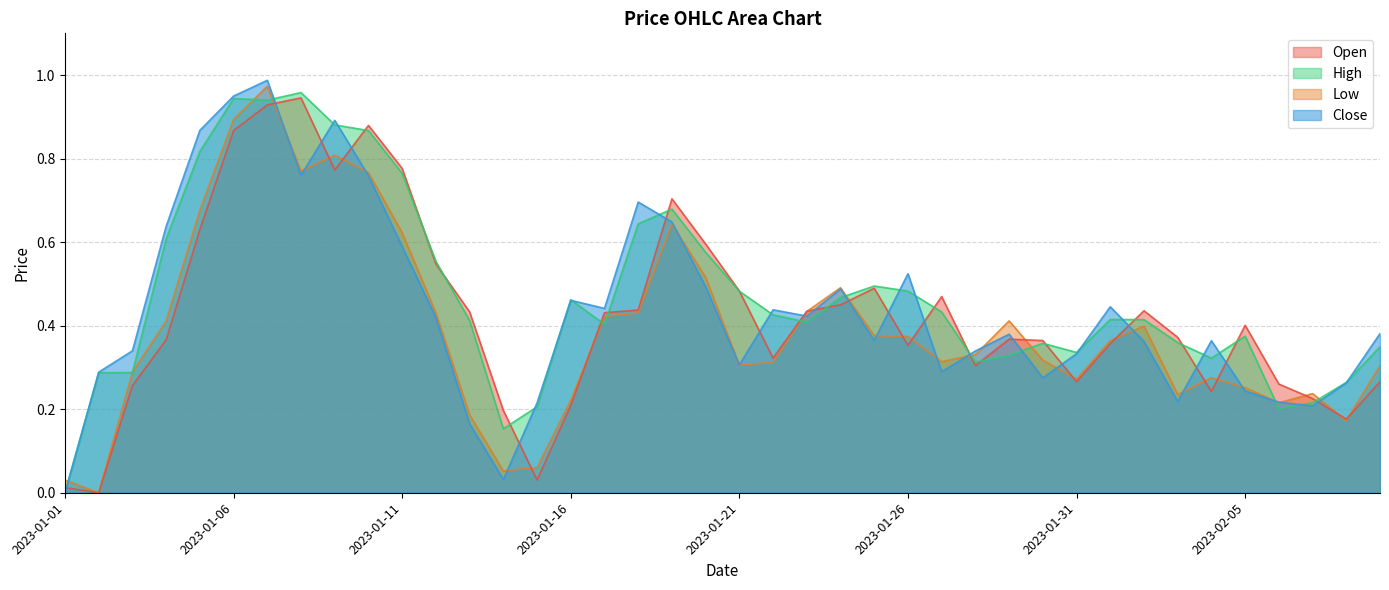

True or false: Open has more than 2 interior local peaks.

True